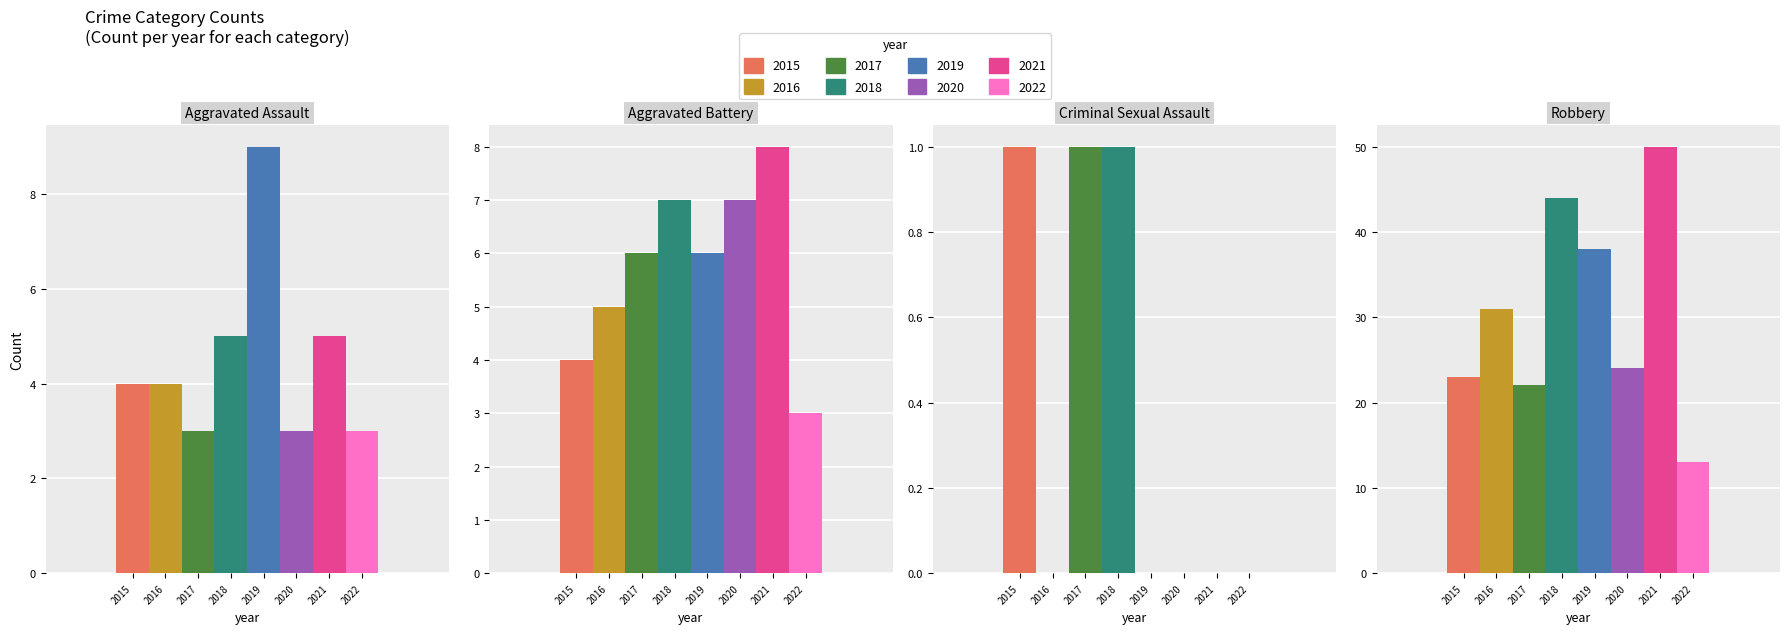

Are the bars horizontal?

No